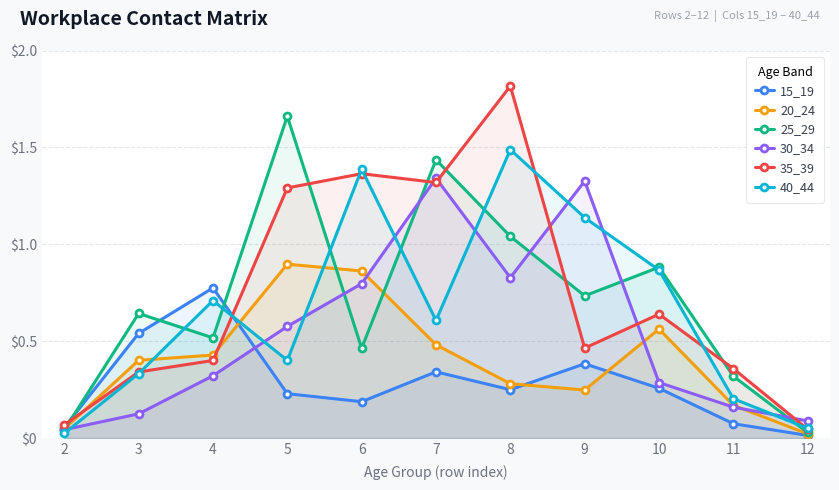

What is the value of the 35_39 point at the 6th from the left?

1.3